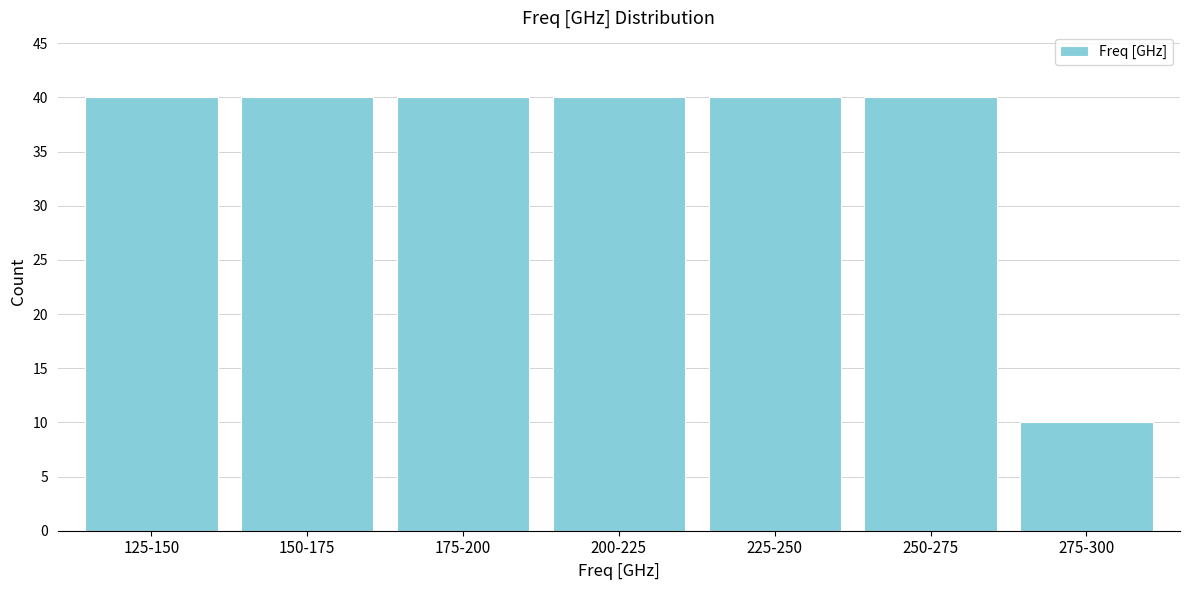

Reading left to right, extract all data points from this chart.

125-150=40	150-175=40	175-200=40	200-225=40	225-250=40	250-275=40	275-300=10